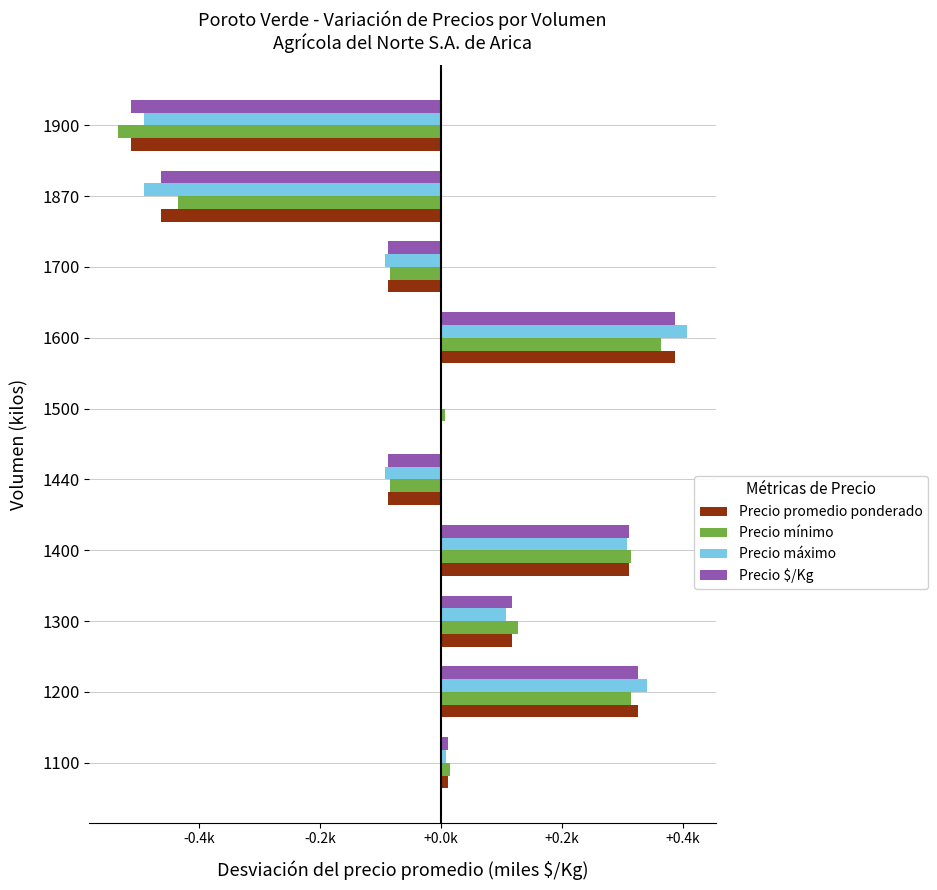

What are all the series names shown in the legend?

Precio promedio ponderado, Precio mínimo, Precio máximo, Precio $/Kg